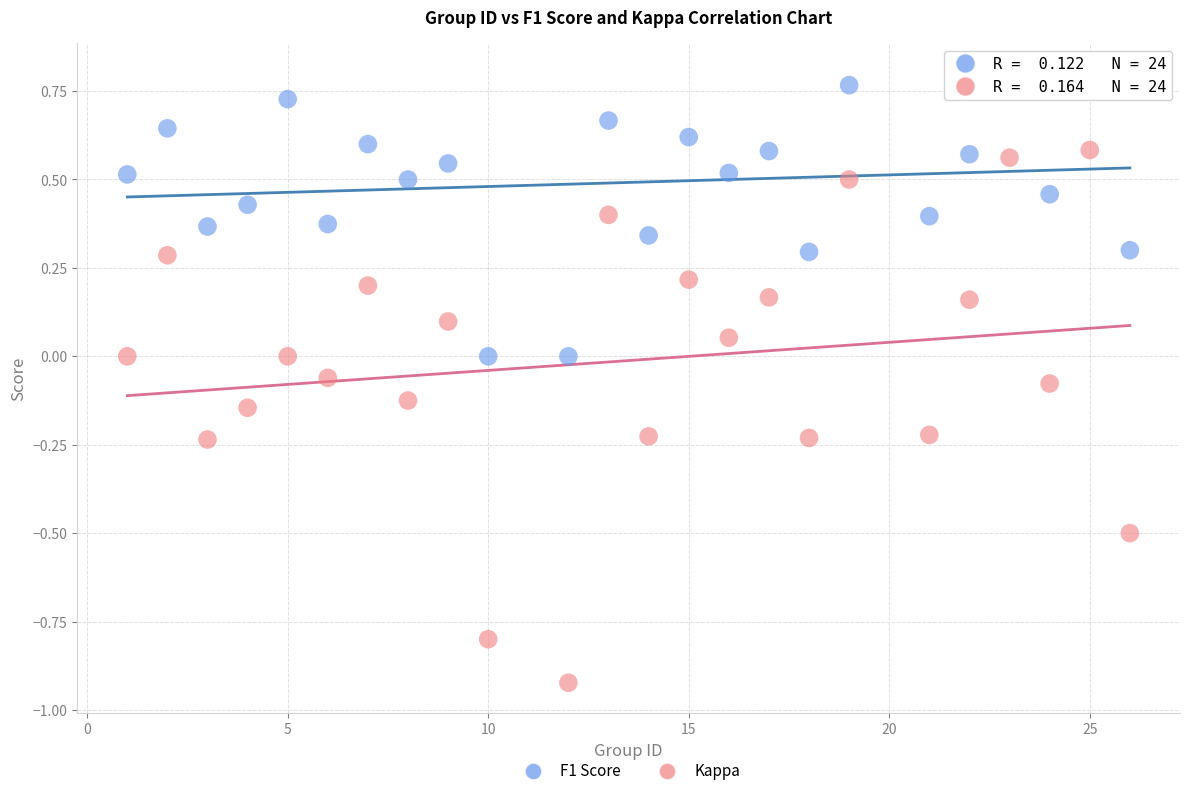

Across all data points, what is the range of Y values (max minus min)?

1.7